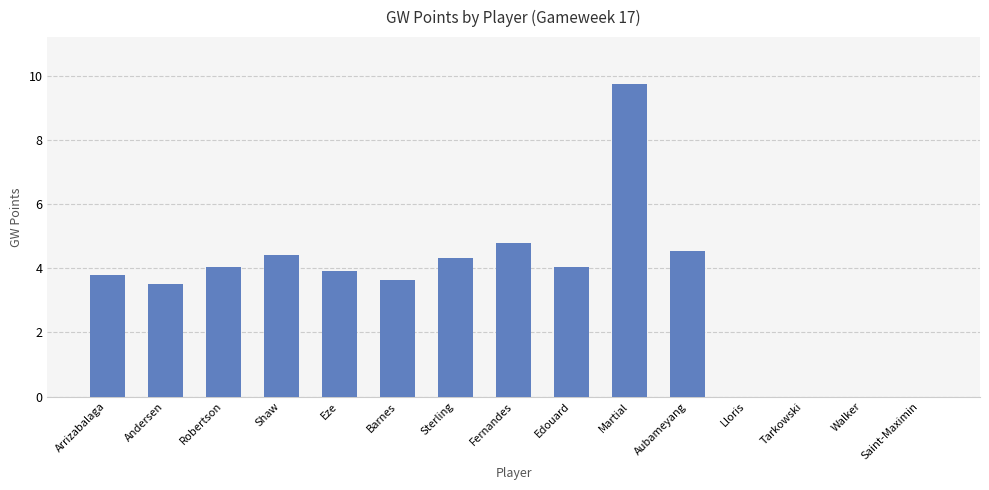

Which category has the highest value across all series?

Martial